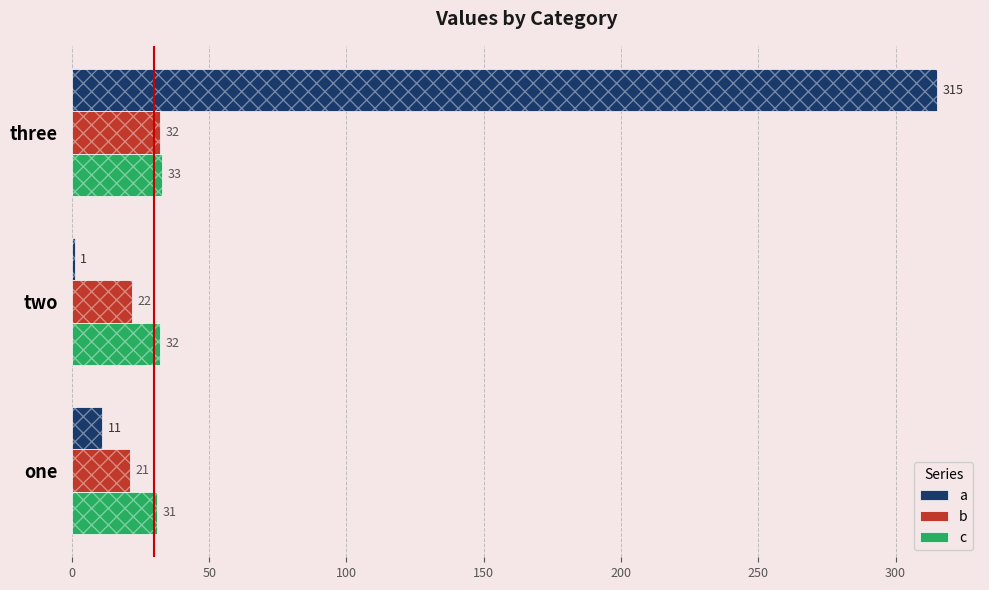

Are the bars horizontal?

Yes